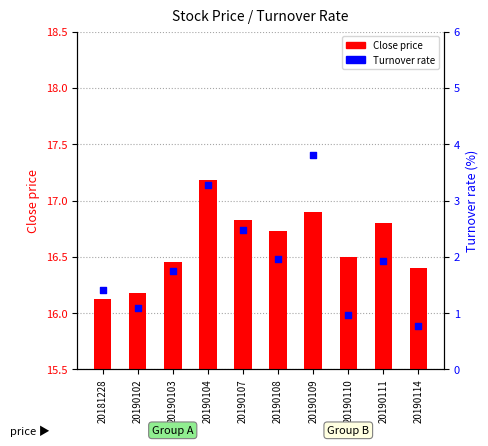

Which series reaches the maximum Y coordinate?

Close price